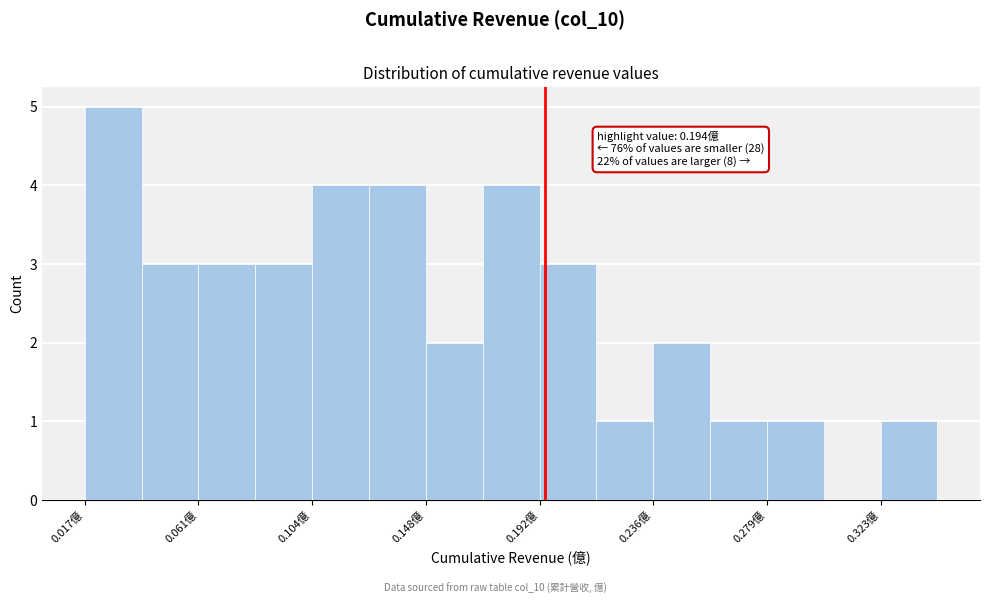

Over which range of the x-axis is the bar tallest?

0.015 to 0.040